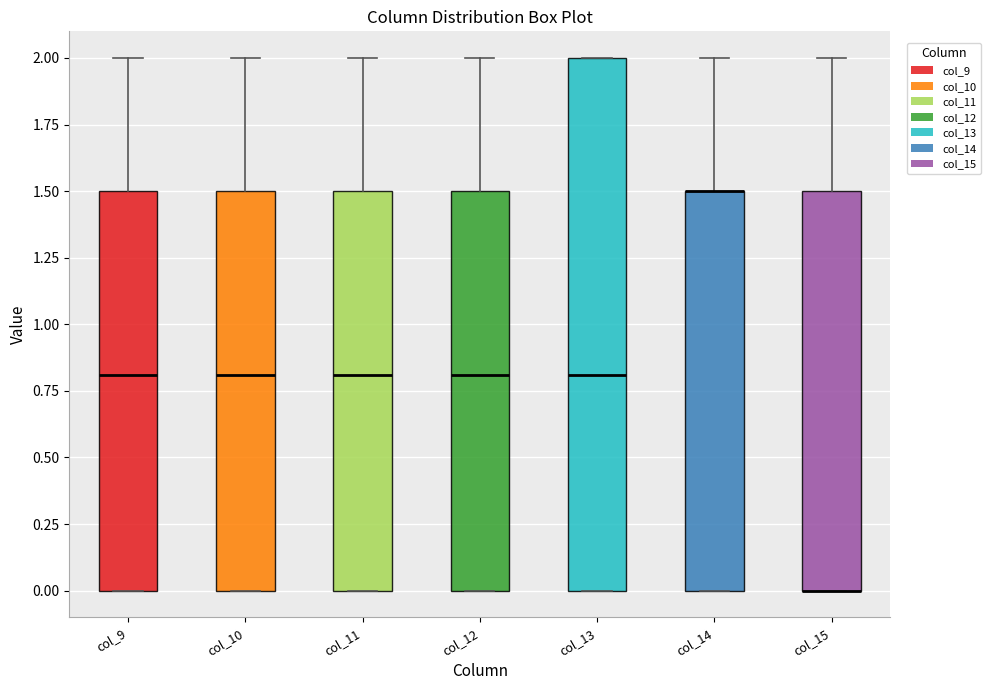

Which box is the tallest, from its lower edge to its upper edge?

col_13